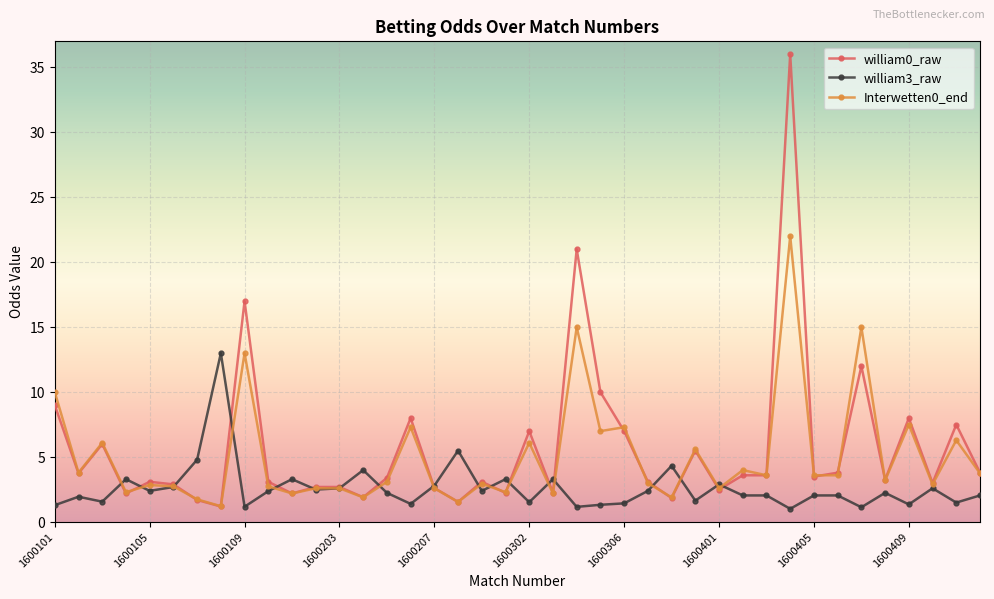

List the series in order of their peak value, highest first.

william0_raw, Interwetten0_end, william3_raw